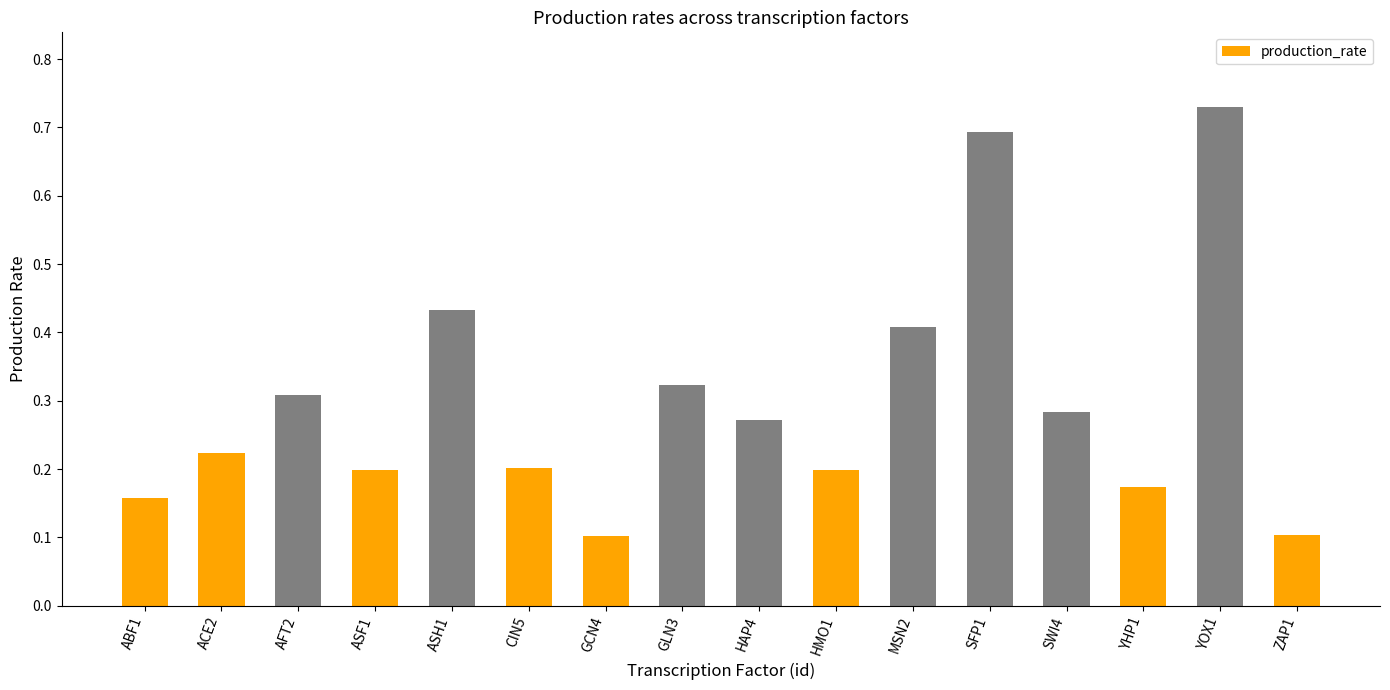

Count the values in the range 0 to 1.

16